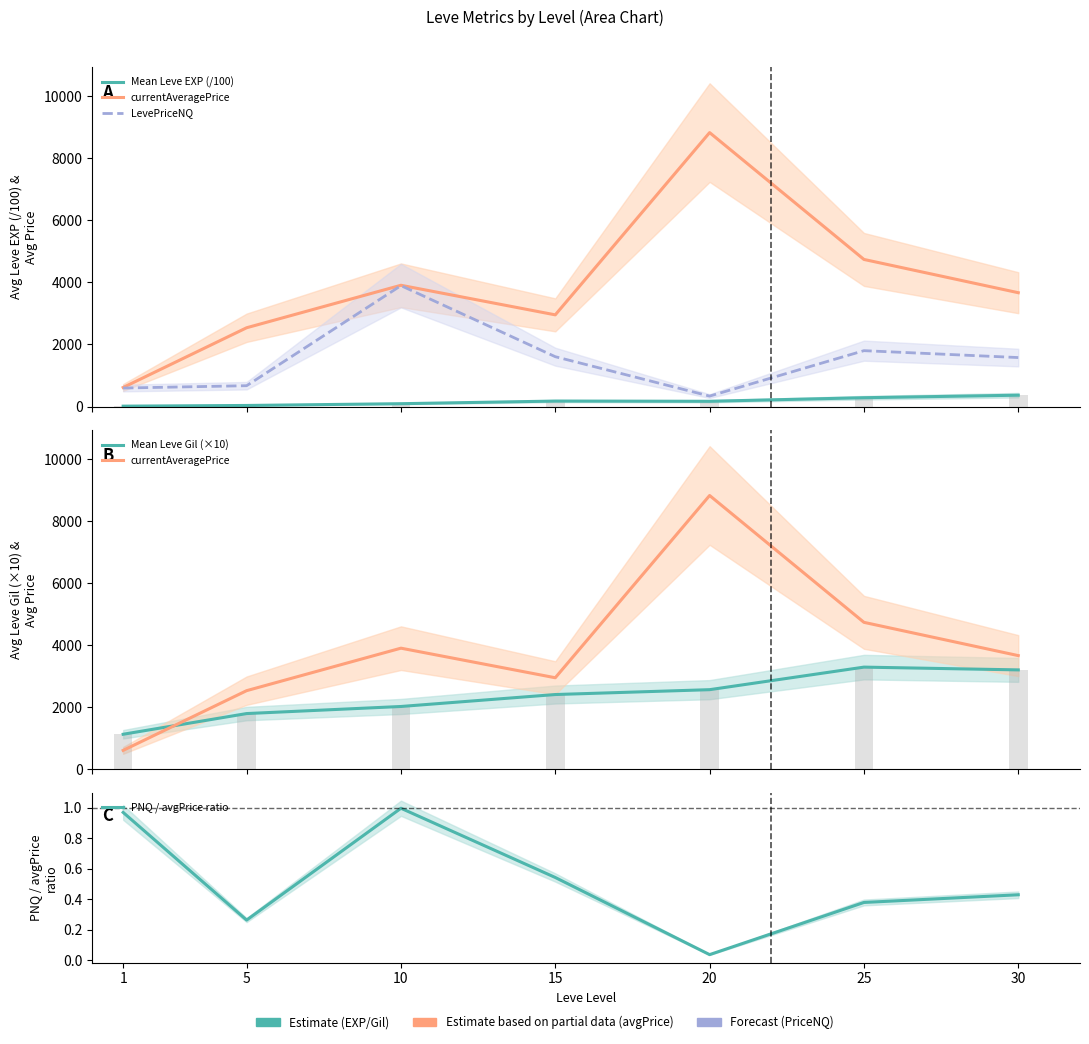

Reading left to right, list all the values displayed in this chart.

Mean Leve EXP (/100): 12.1	34.0	91.1	175.6	168.7	283.9	364.9
currentAveragePrice: 614.2	2538.2	3907.4	2954.1	8827.4	4739.7	3667.6
LevePriceNQ: 595.6	671.1	3896.1	1605.5	335.8	1800.1	1577.8
Mean Leve Gil (×10): 1133.3	1800.0	2028.3	2413.3	2570.0	3296.7	3207.5
PNQ / avgPrice ratio: 1.0	0.3	1.0	0.5	0.0	0.4	0.4